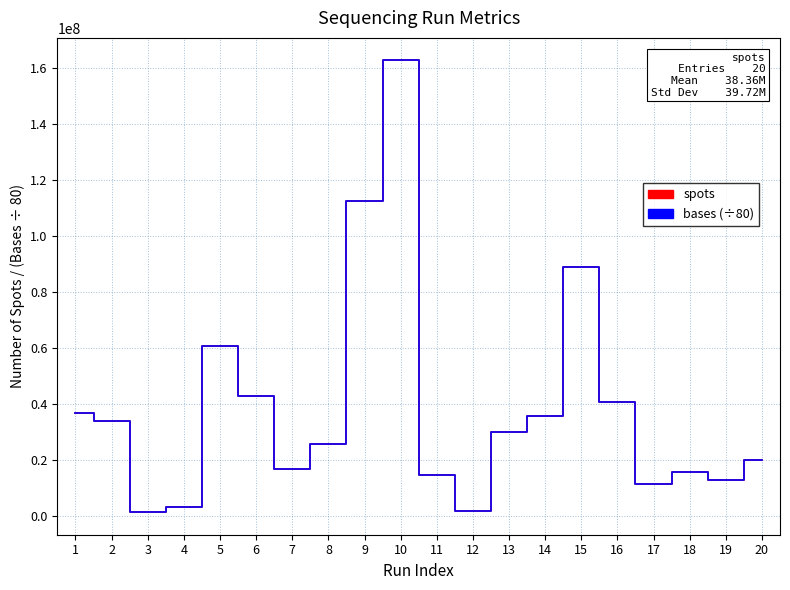

What is the average value of the spots series?

38357279